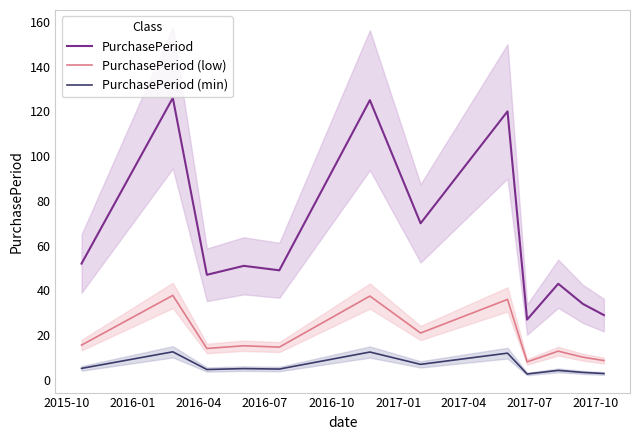

True or false: PurchasePeriod and PurchasePeriod (min) intersect in this chart.

False